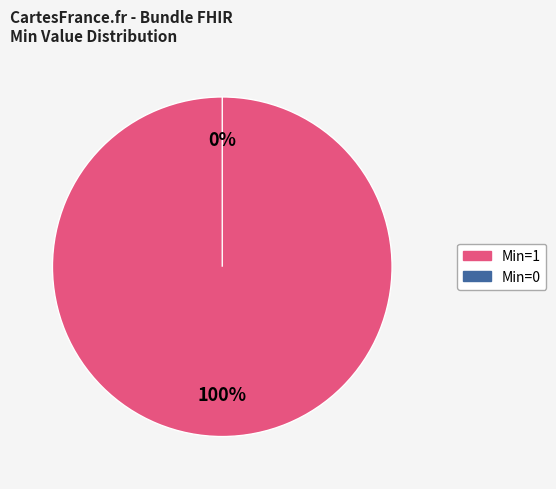

Which category has the biggest portion of the pie?

1